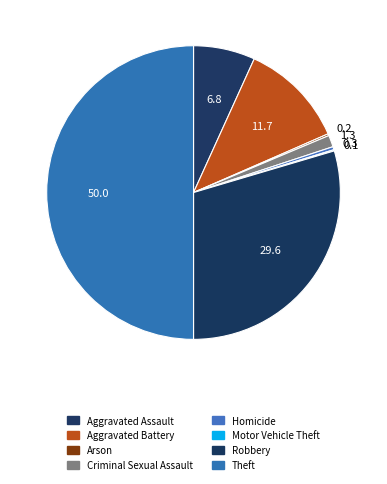

Is Aggravated Assault the majority of the pie?

No